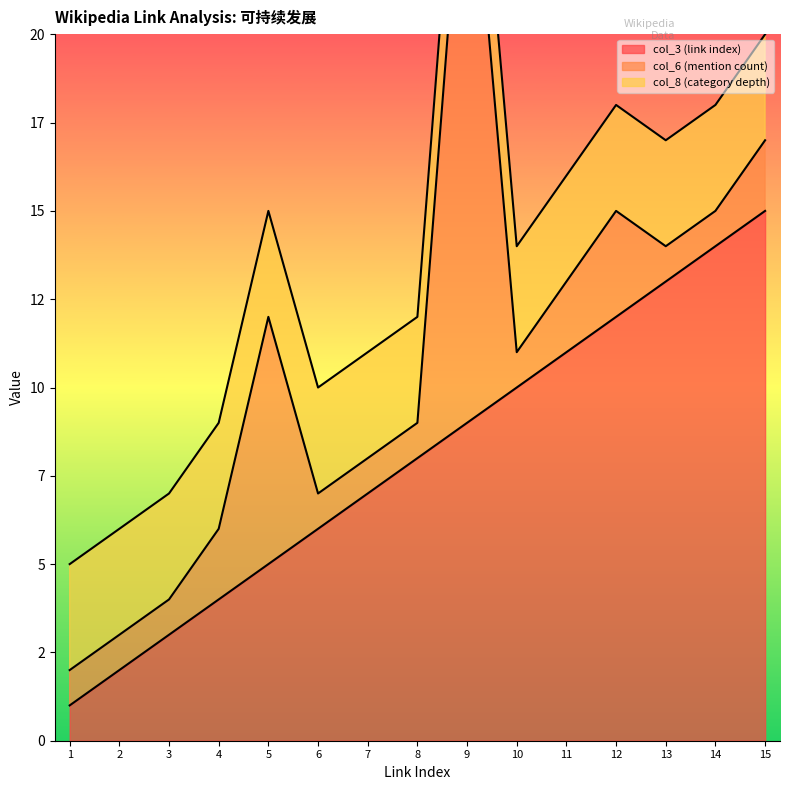

How many series are shown in this chart?

3